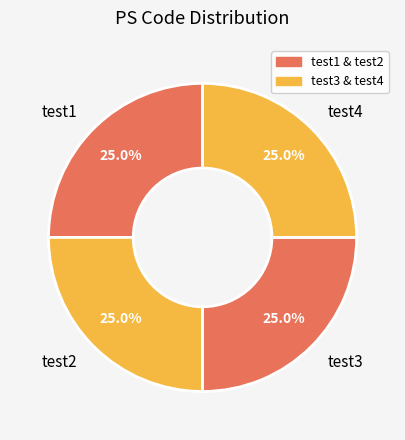

Is test2 the majority of the pie?

No